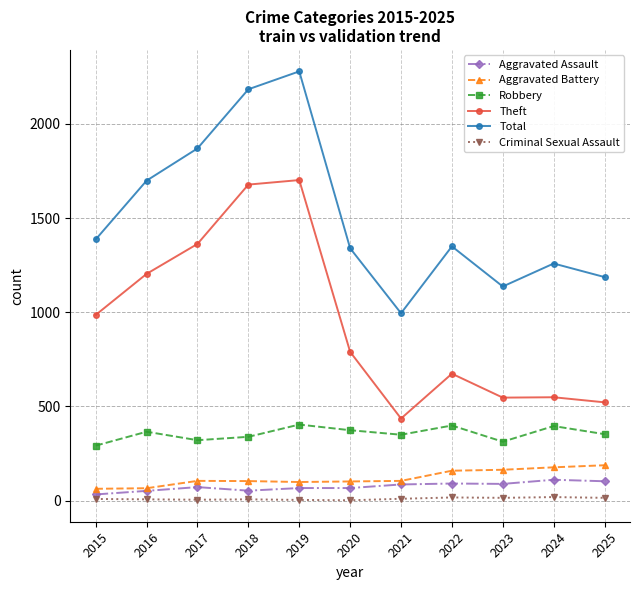

True or false: Criminal Sexual Assault and Total cross at least once.

False